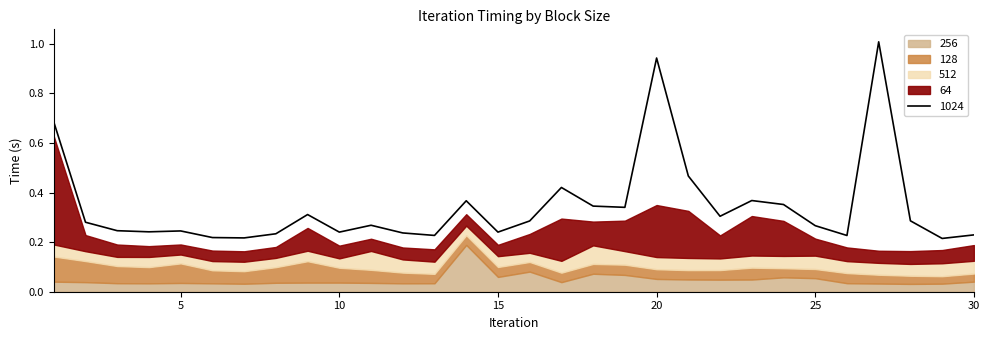

Which series has the largest range (max minus min)?

1024